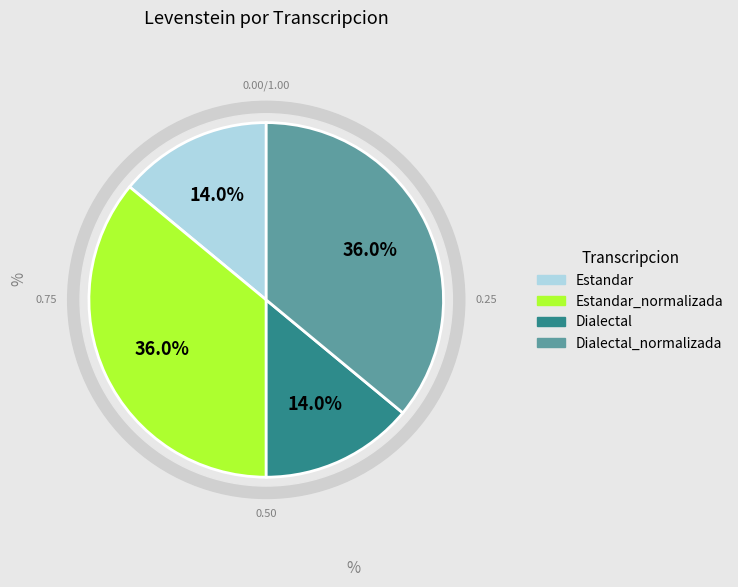

What is the ratio of the value at Dialectal to the value at Estandar?

1.0